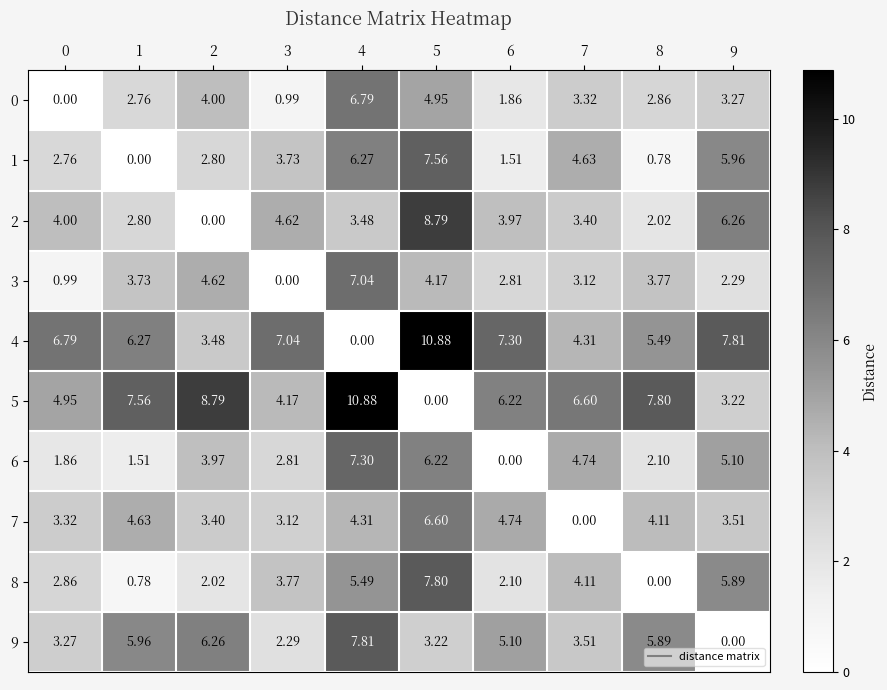

Is the value of 9 at 6 greater than the value of 3 at 7?

Yes